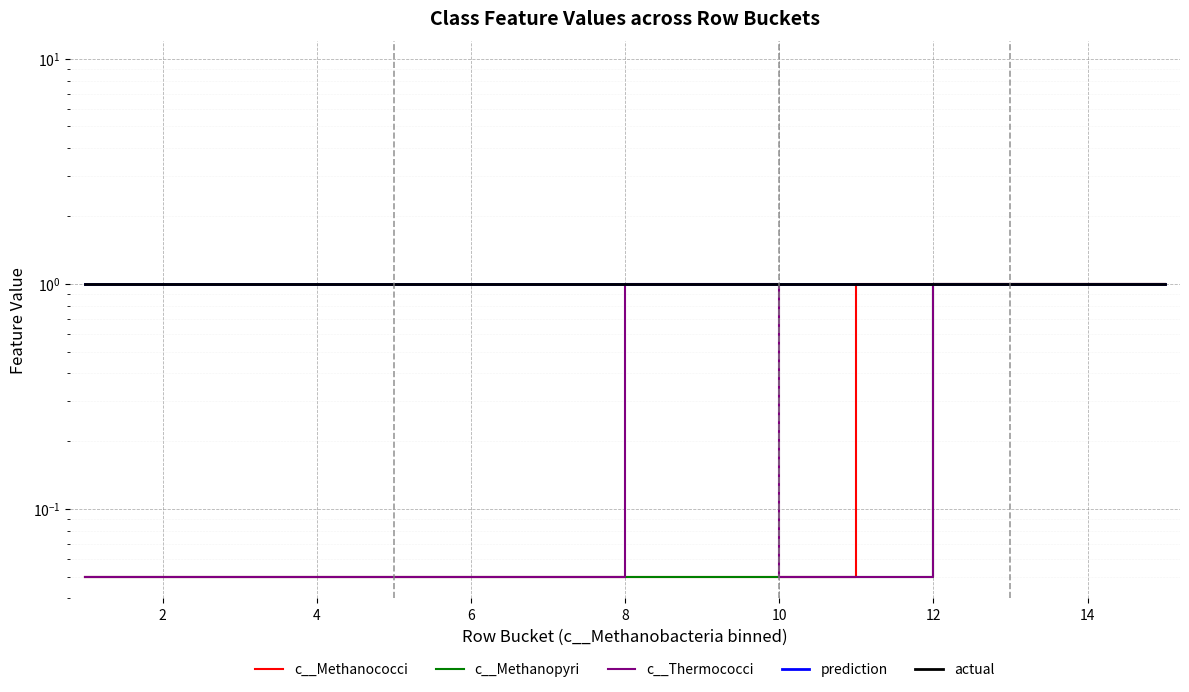

What is the total value across all series at 14?

3.1